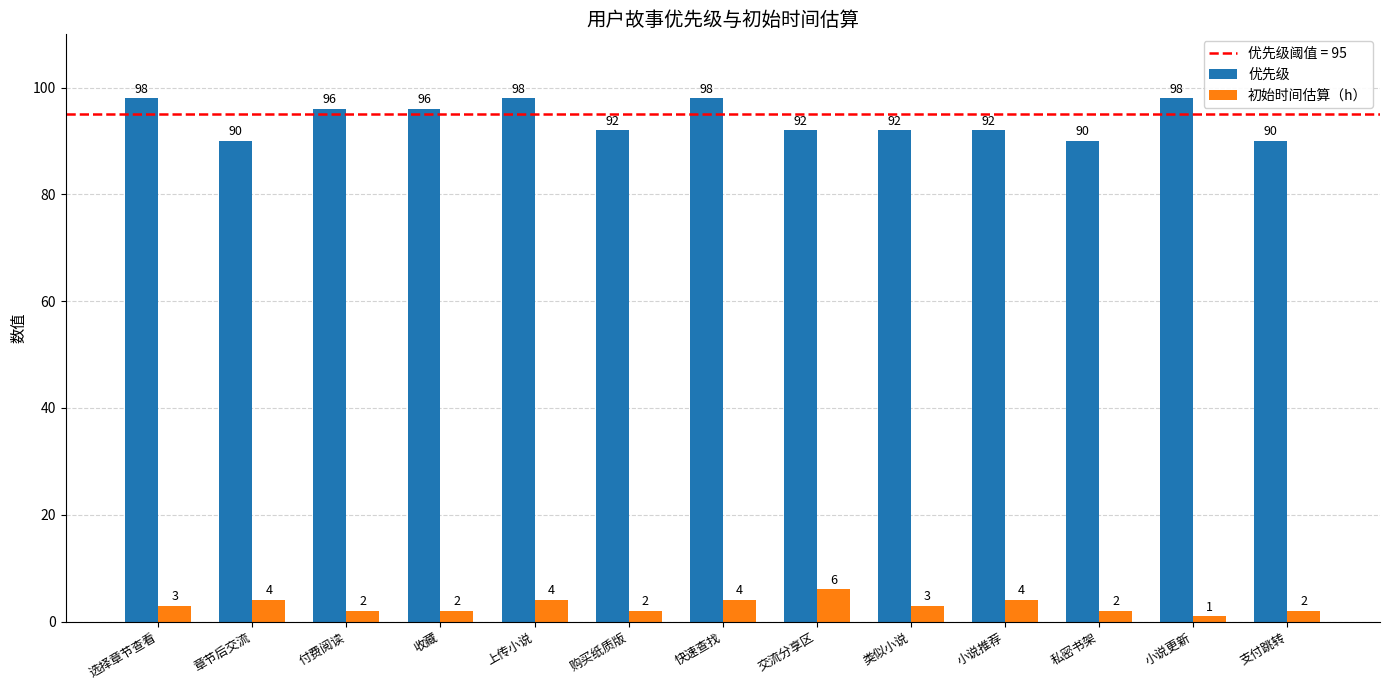

What is the total value across all series at 类似小说?

95